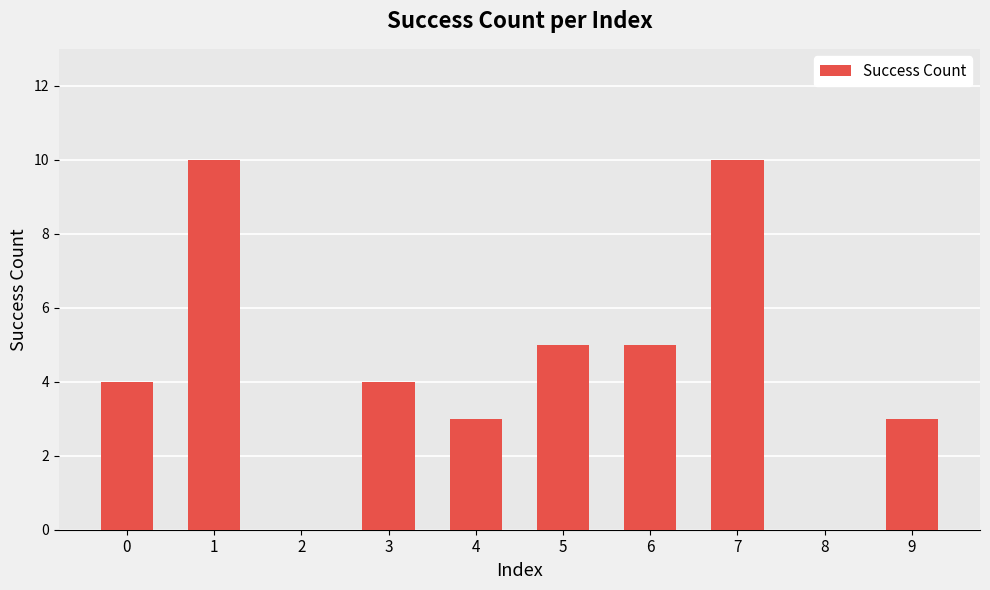

What is the sum of all values?

44